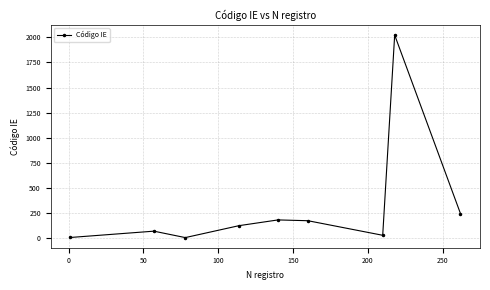

What is the sum of all values?

2860